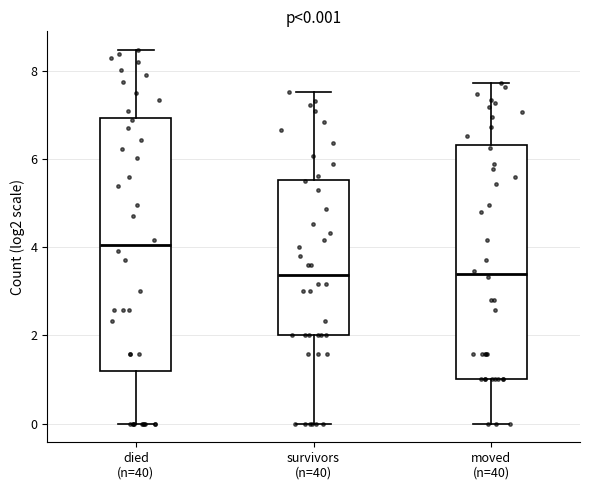

Comparing the boxes themselves (not the whiskers), which one is the tallest?

died (n=40)